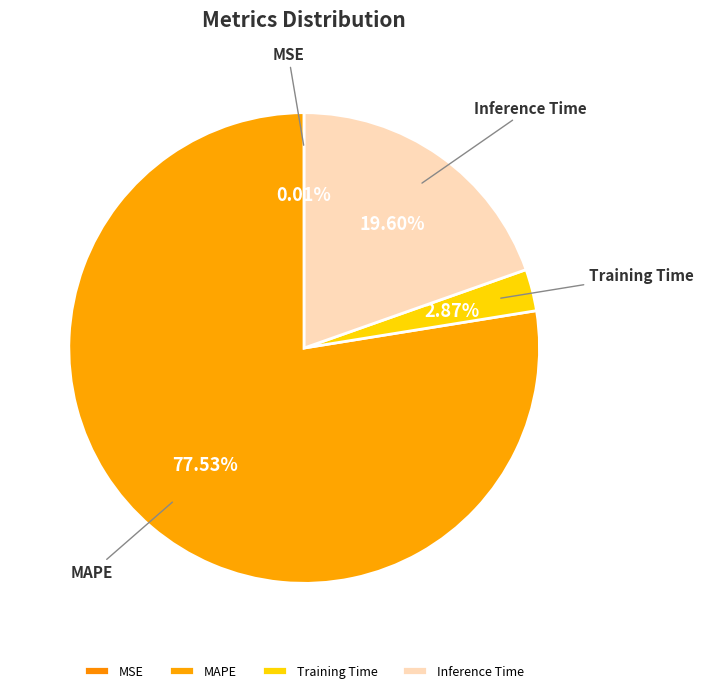

Is there any slice that represents more than half of the pie?

Yes